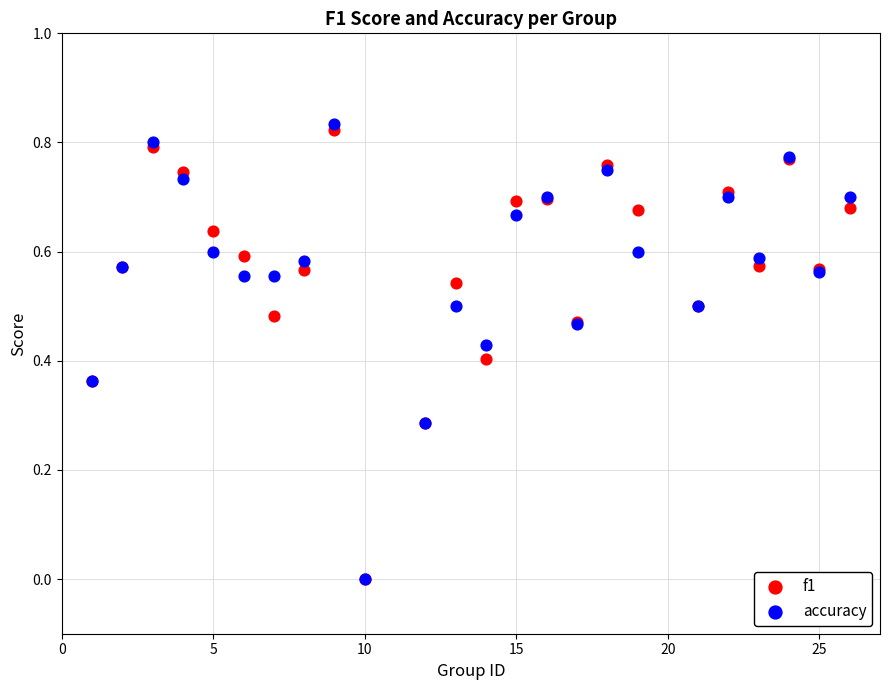

Which series contains the highest Y value?

accuracy